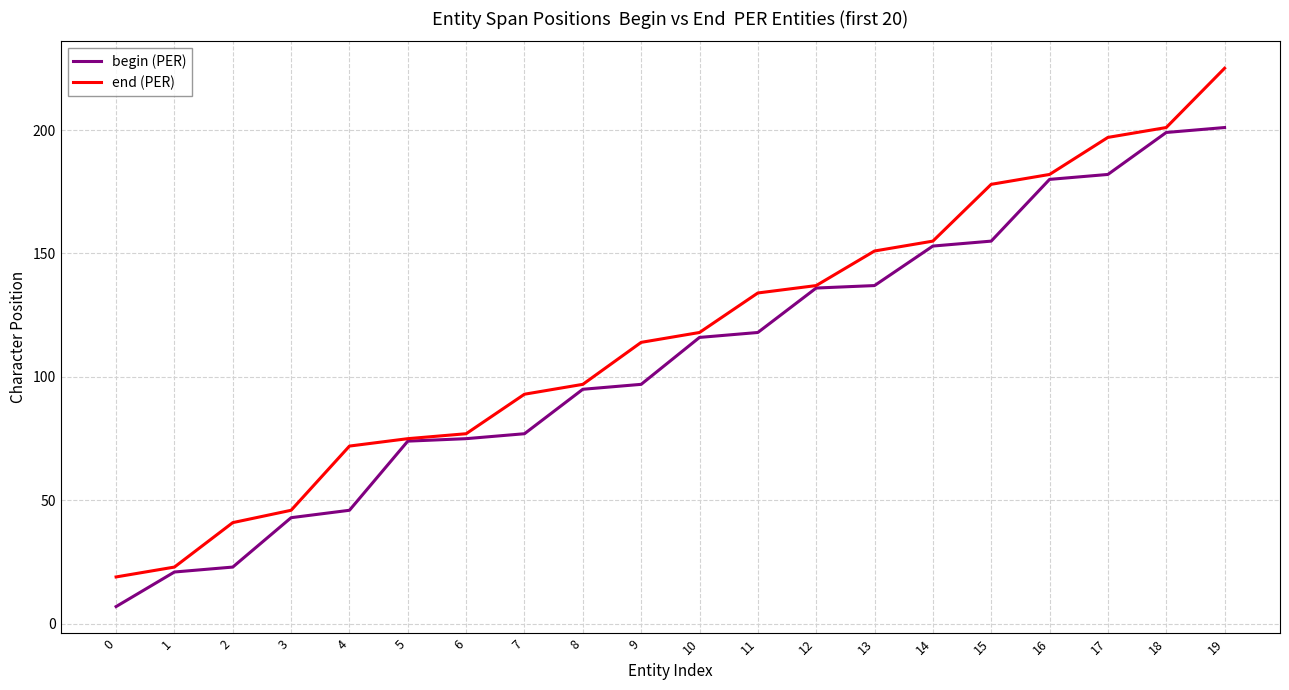

What is the average value of the end (PER) series?

117